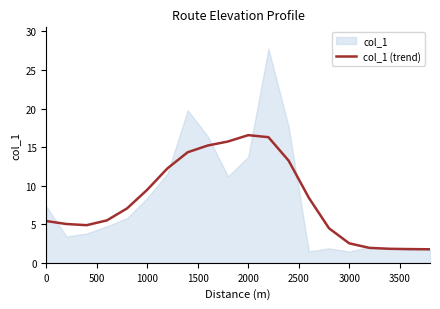

How many points are lower than both their immediate neighbors (excluding endpoints)?

1